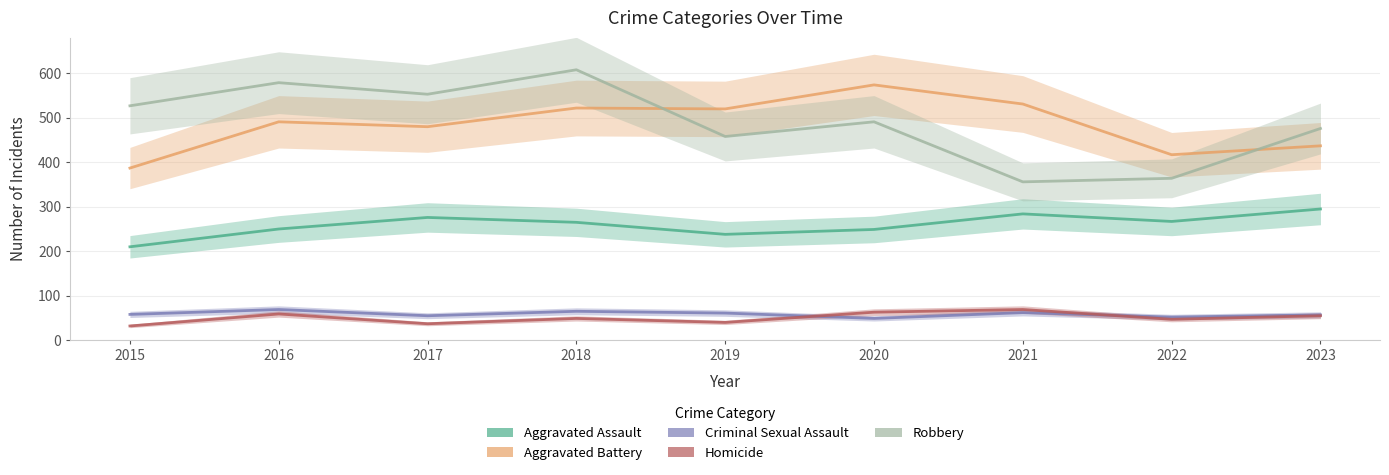

List the labels in order of Homicide value, smallest first.

2015, 2017, 2019, 2022, 2018, 2023, 2016, 2020, 2021